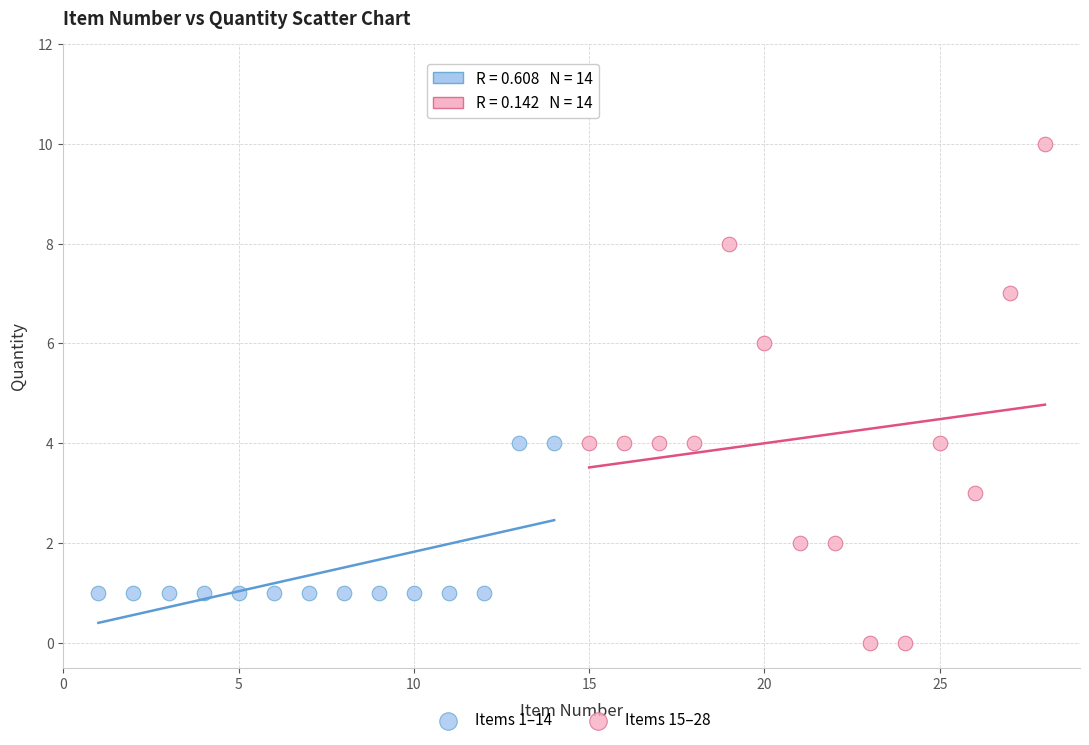

Which series has the largest Y range (max minus min)?

Items 15–28